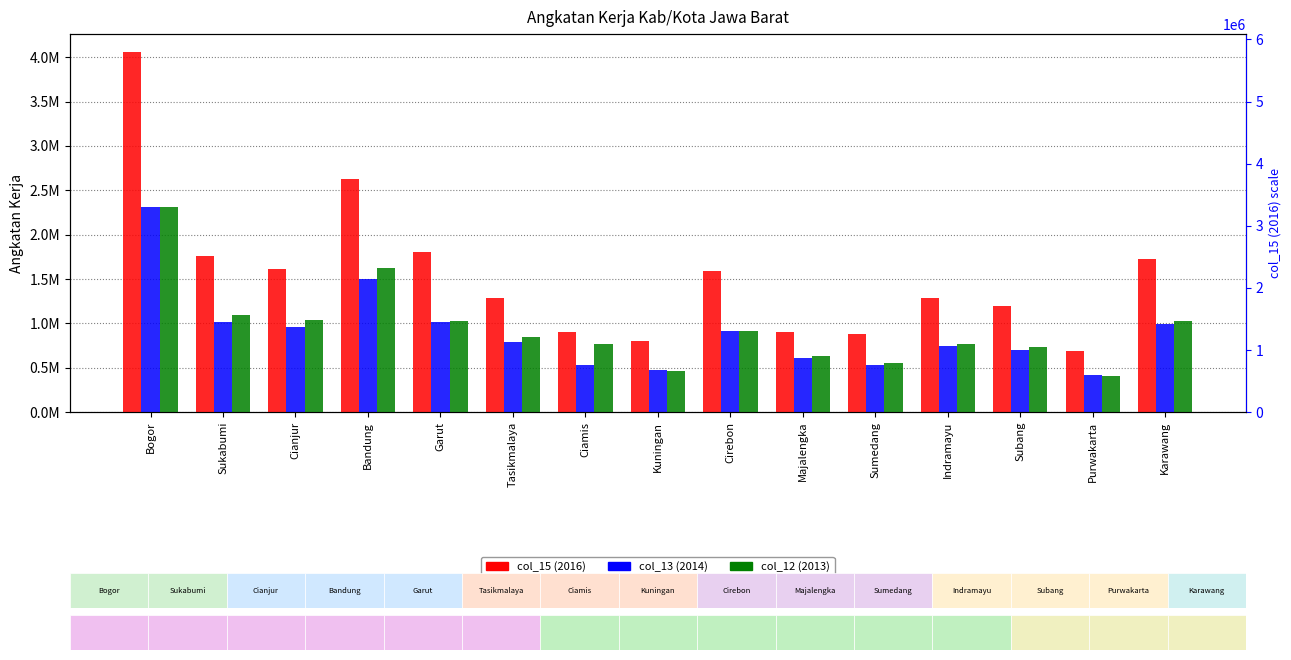

What is the total value across all series at Cianjur?

3606890